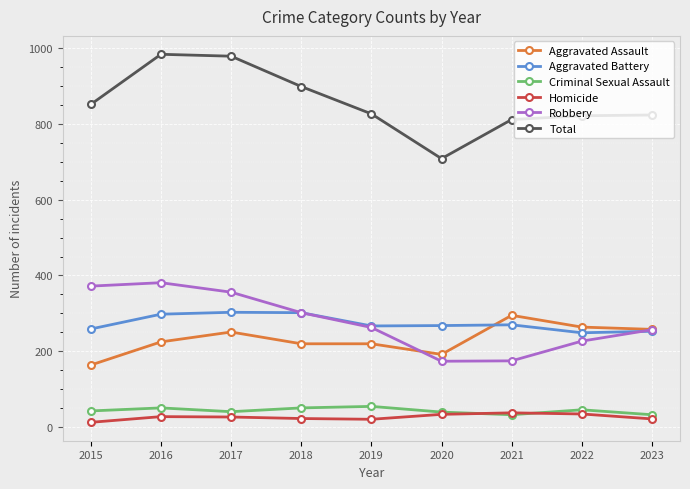

Which series has the widest spread of values?

Total